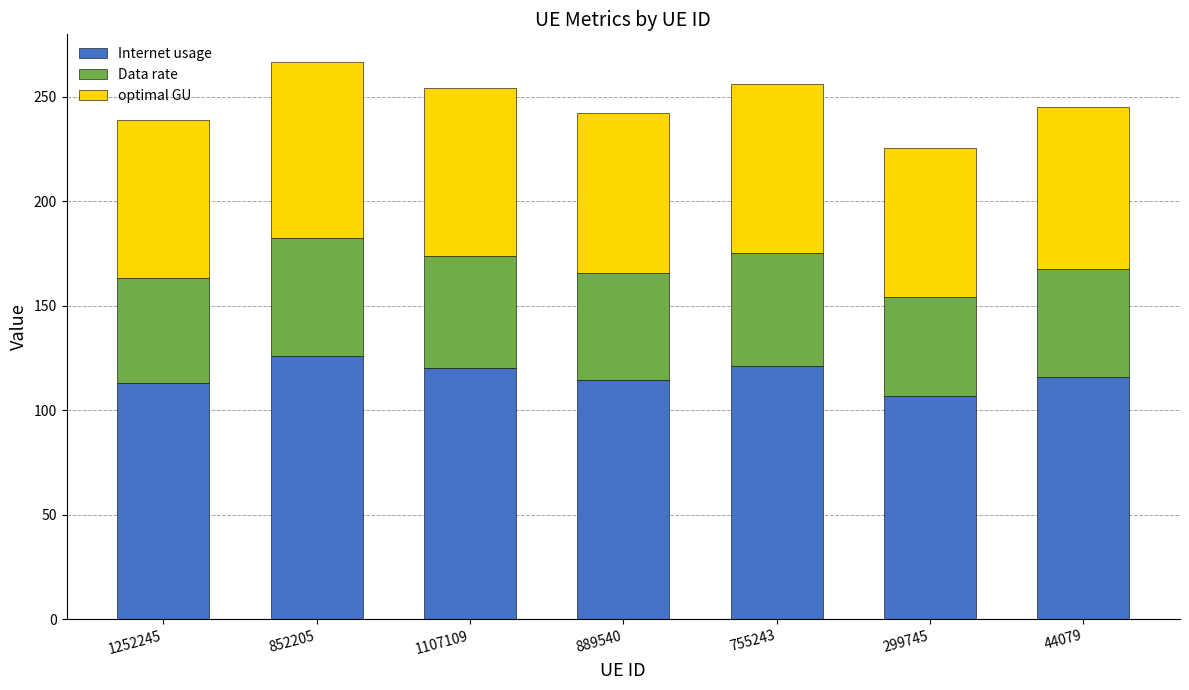

Which category has the lowest value in the Internet usage series?

299745